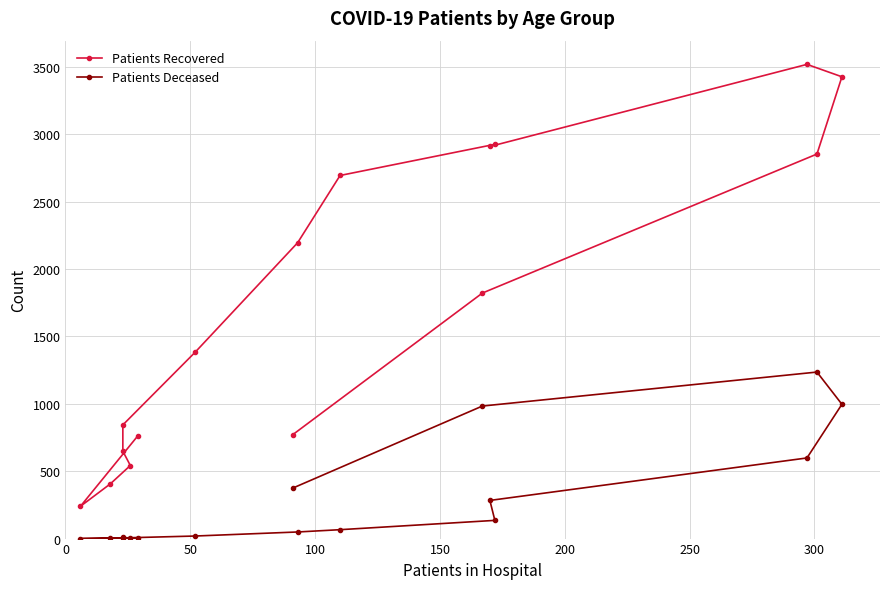

At 100, list the series in order from largest to smallest.

Patients Recovered, Patients Deceased